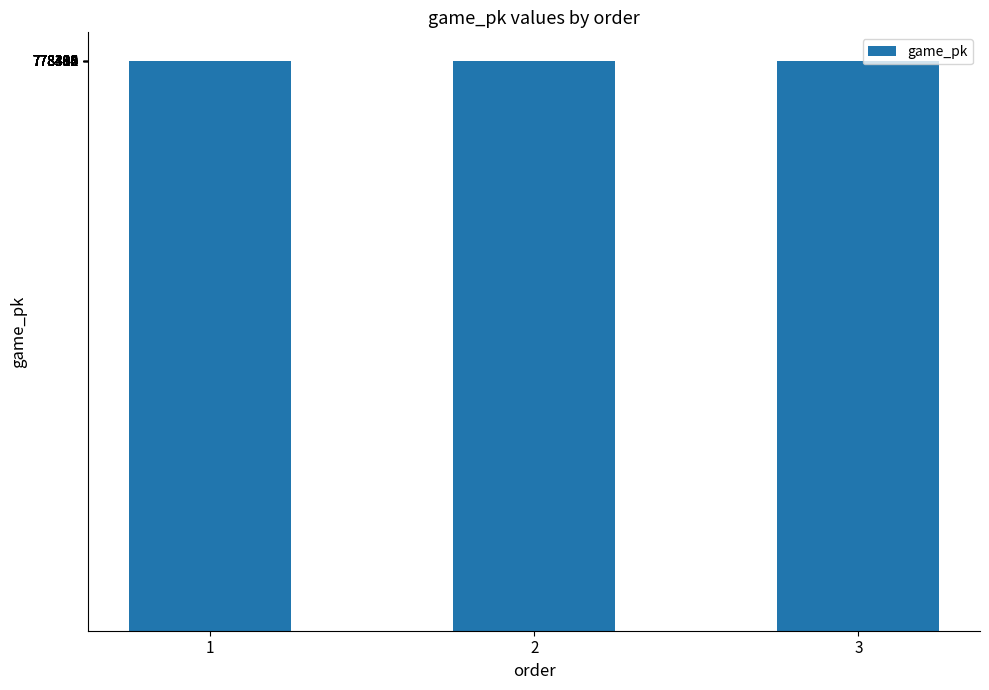

What is the sum of the values at 2 and 1?

1556786